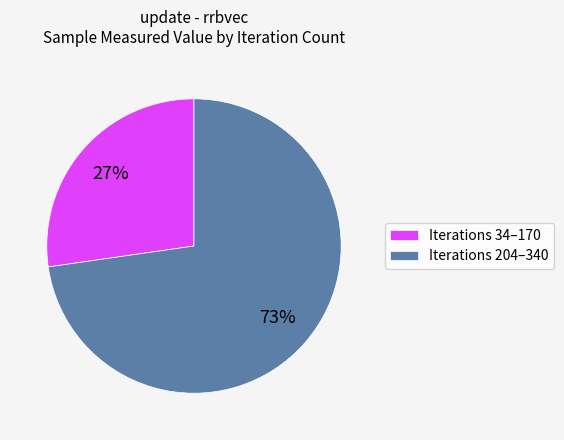

To the nearest percent, what is the combined percentage of Iterations 204–340 and Iterations 34–170?

100%